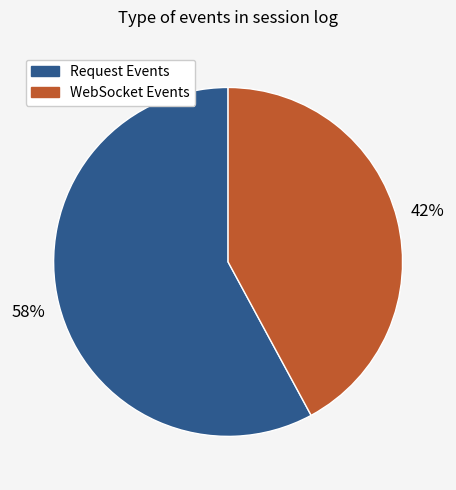

Does any single category account for the majority?

Yes